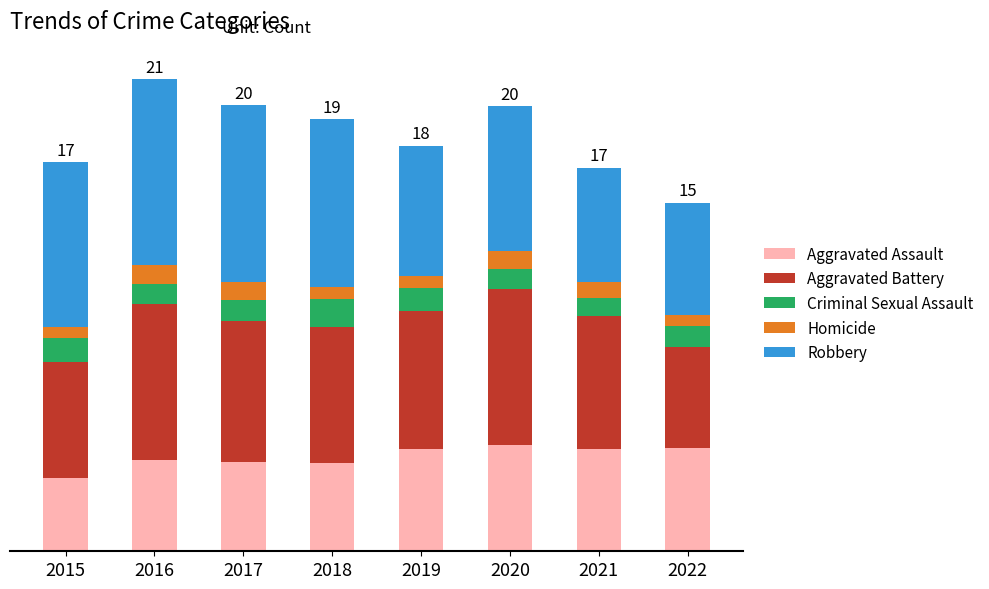

What are all the series names shown in the legend?

Aggravated Assault, Aggravated Battery, Criminal Sexual Assault, Homicide, Robbery